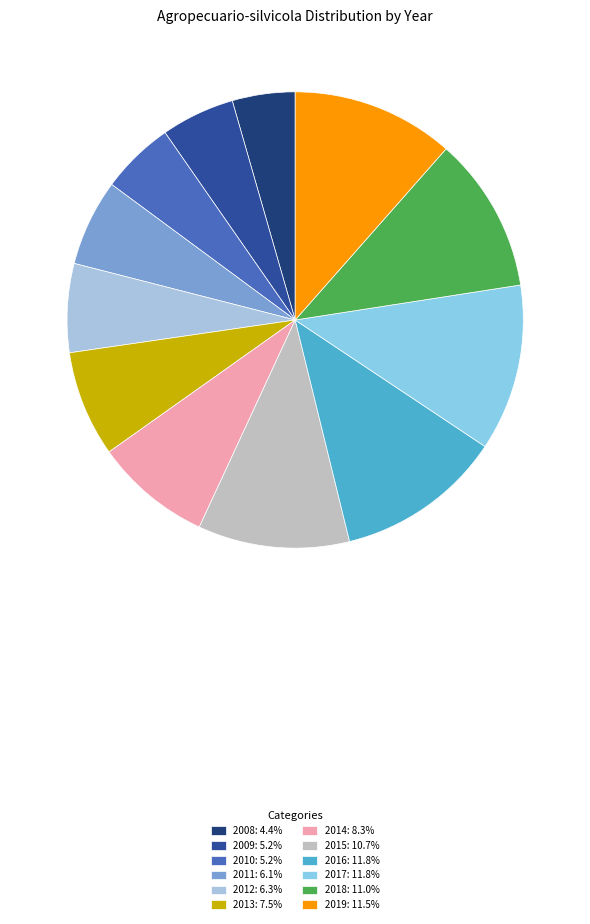

To the nearest percent, what is the difference between the 2011 and 2014 slice percentages?

2%